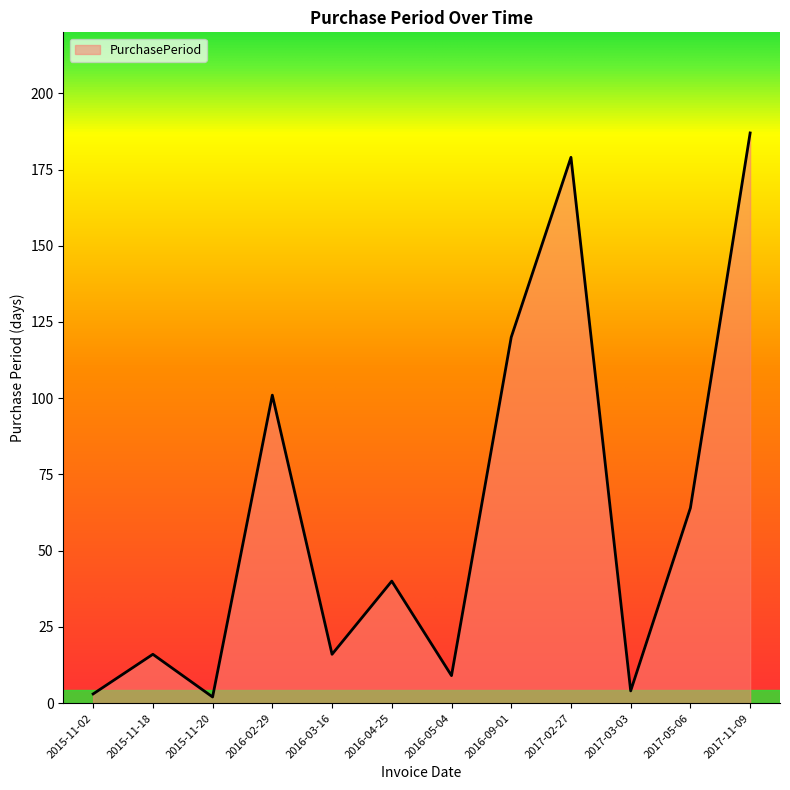

How many series are shown in this chart?

1